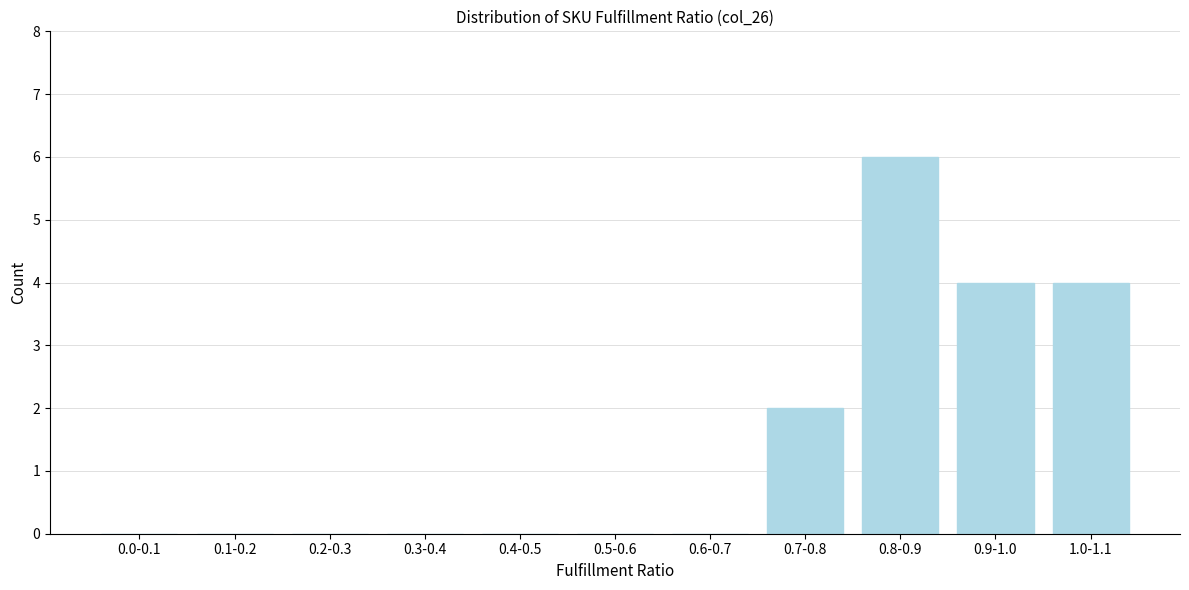

Reading left to right, extract all data points from this chart.

0.0-0.1=0	0.1-0.2=0	0.2-0.3=0	0.3-0.4=0	0.4-0.5=0	0.5-0.6=0	0.6-0.7=0	0.7-0.8=2	0.8-0.9=6	0.9-1.0=4	1.0-1.1=4